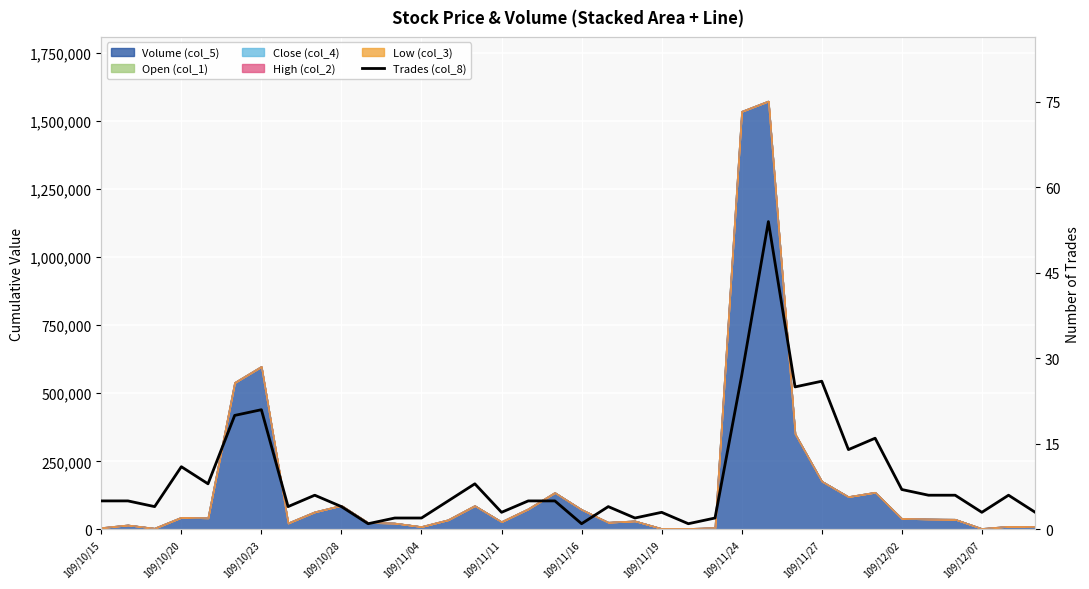

How many interior local valleys (lower than both neighbors) does the data have?

11